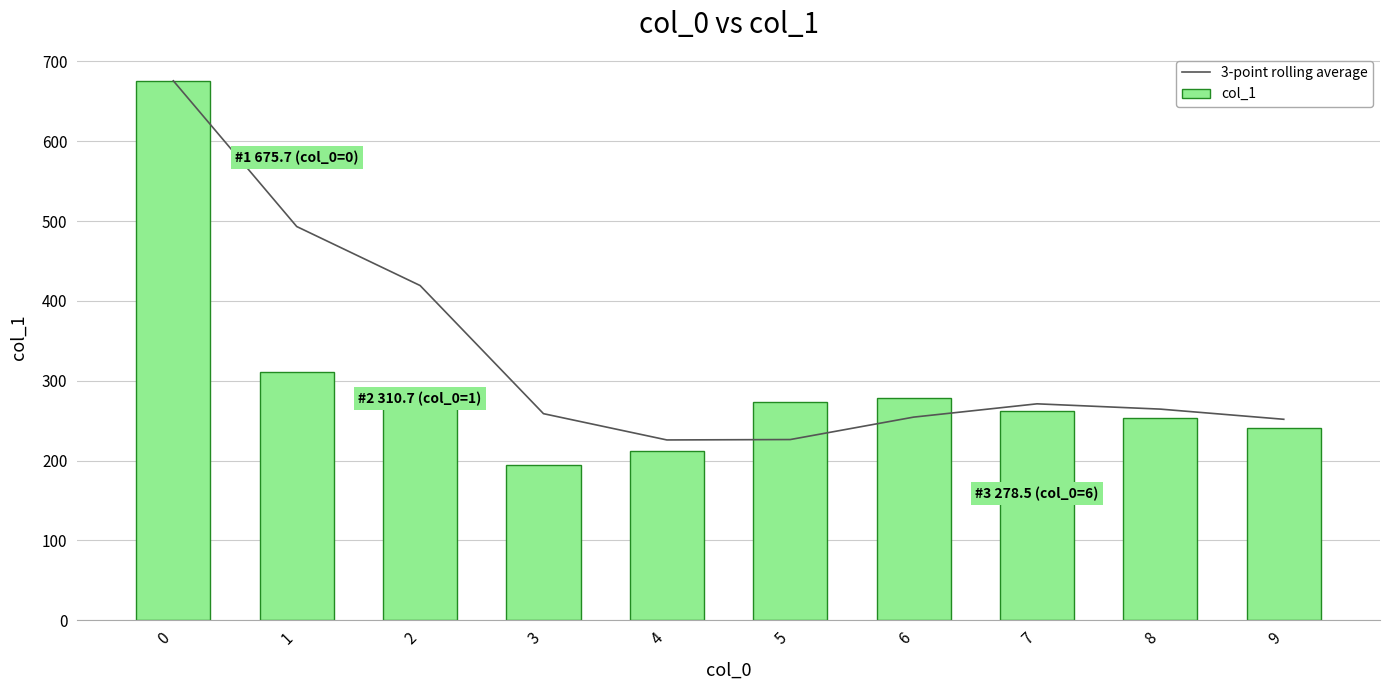

Is it true that col_1 equals 345.5 at 4?

False